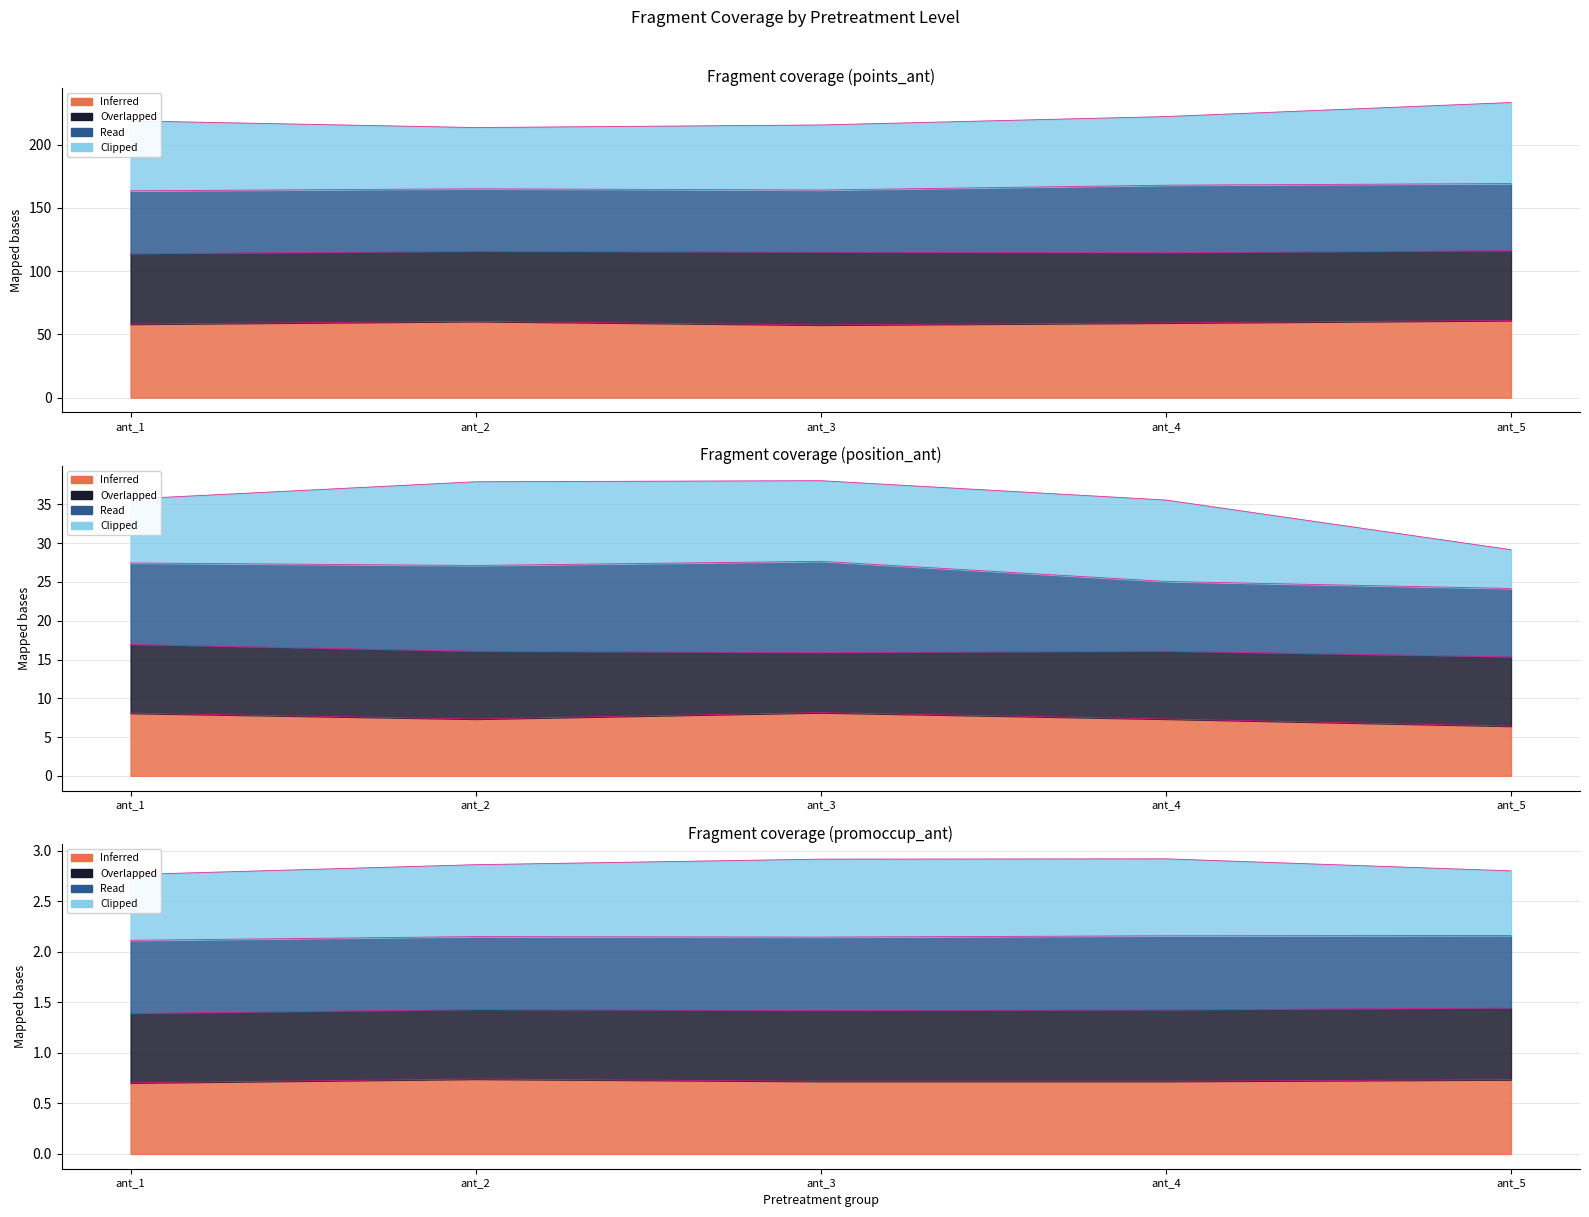

Is the value of promoccup_ant at ant_2 greater than the value of position_ant at ant_1?

No